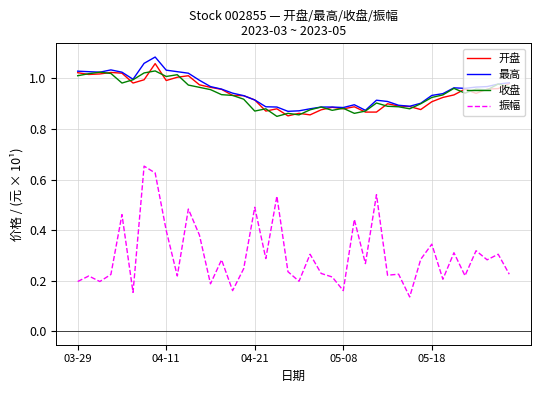

True or false: 收盘 and 振幅 cross at least once.

False